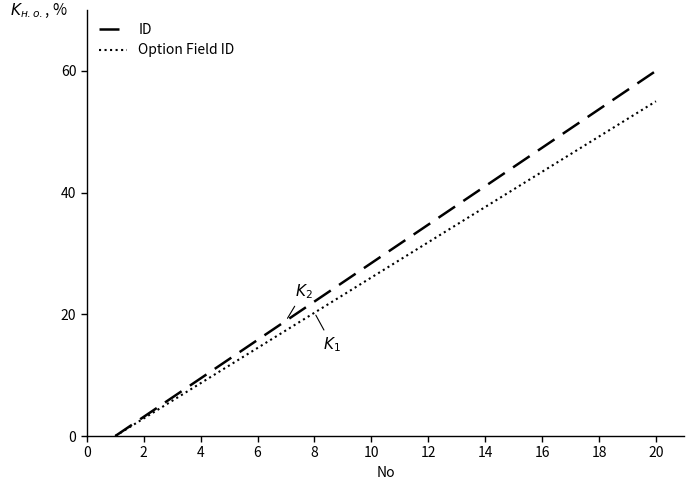

Which series has the widest spread of values?

ID